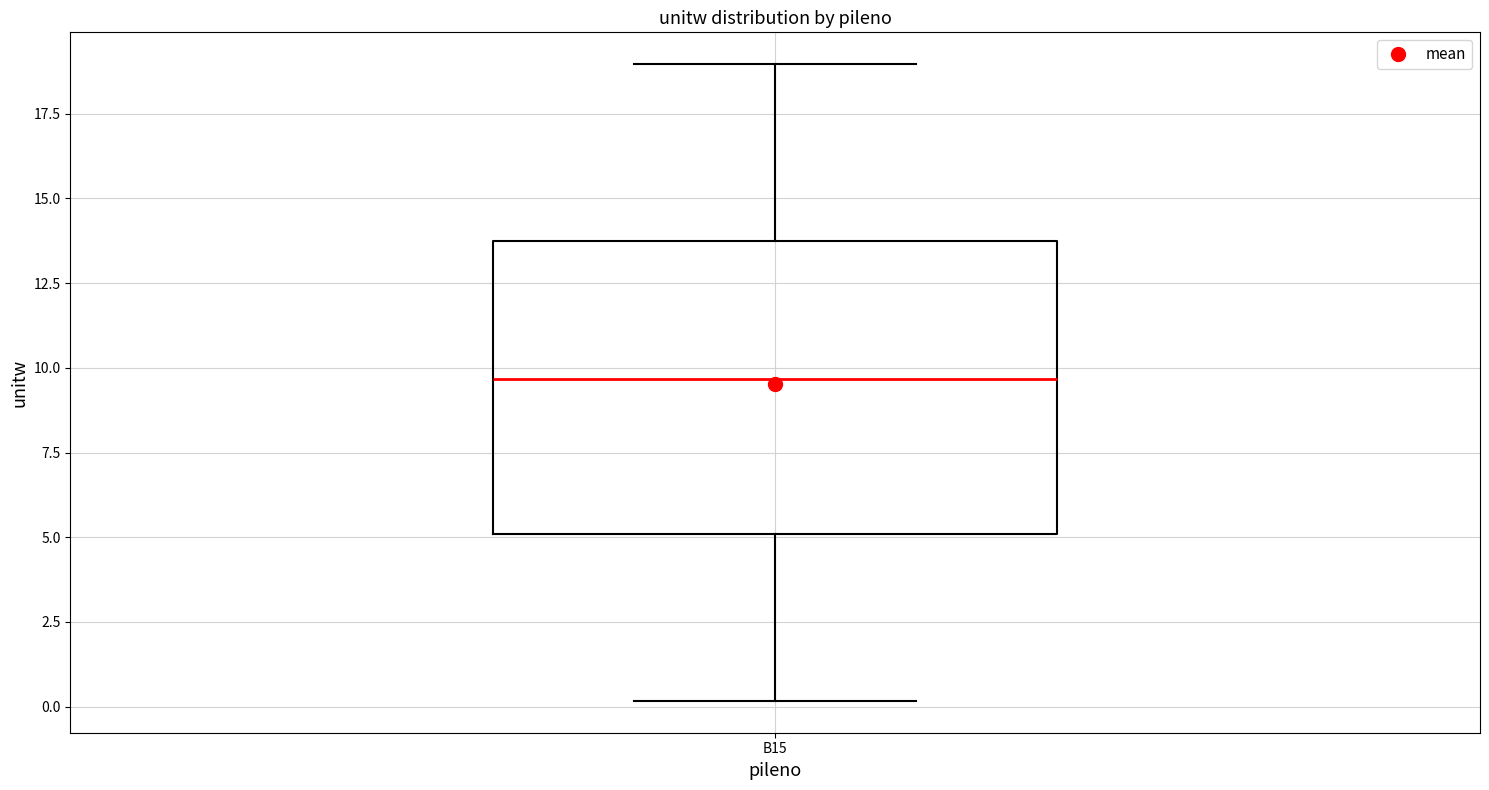

Where does the median line of the box for B15 sit on the y-axis? The values are not printed on the chart, so give them approximately, as read against the axis.

9.5